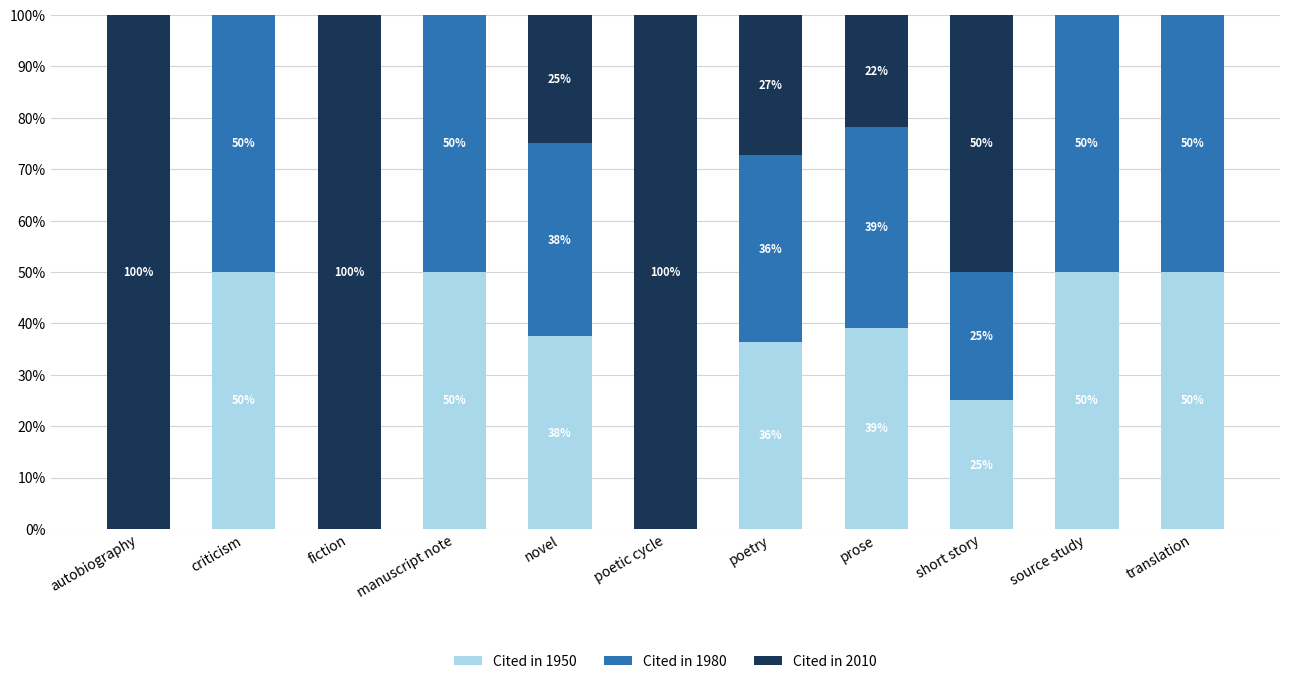

What is the total value across all series at source study?

100.0